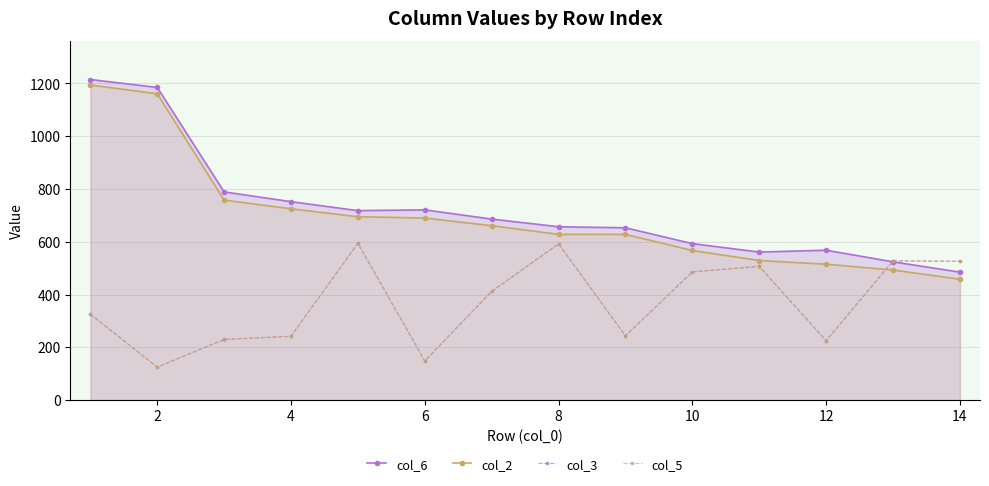

Which series has the widest spread of values?

col_2